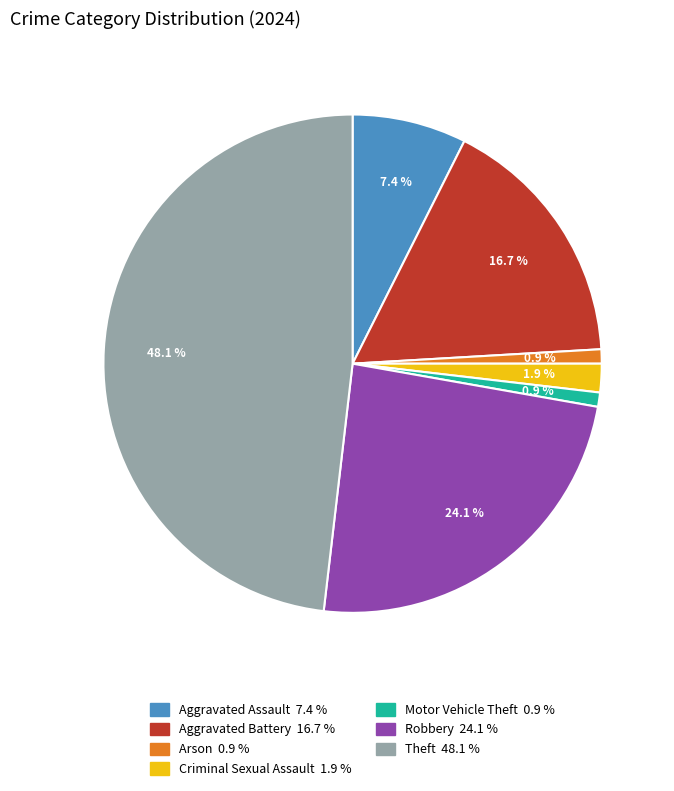

Is there a majority slice in this chart?

No